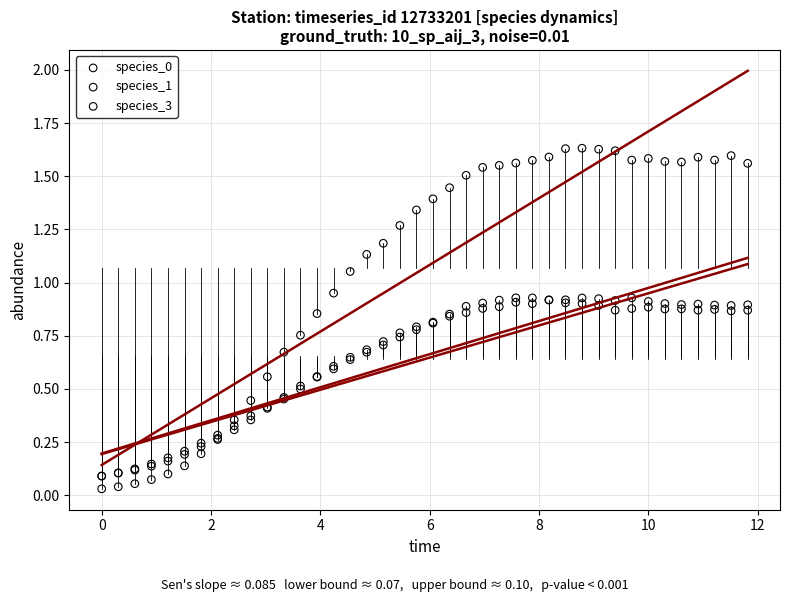

Which series has the largest Y range (max minus min)?

species_3